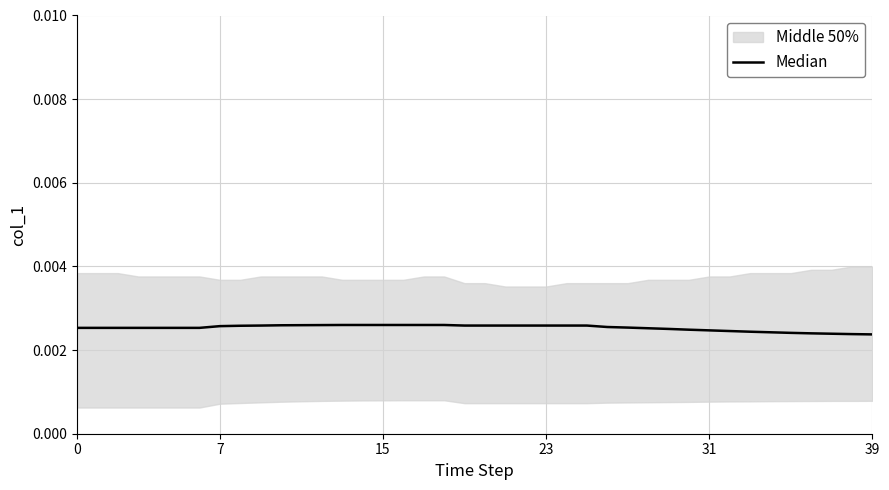

Is this an area chart (filled region under the line)?

No